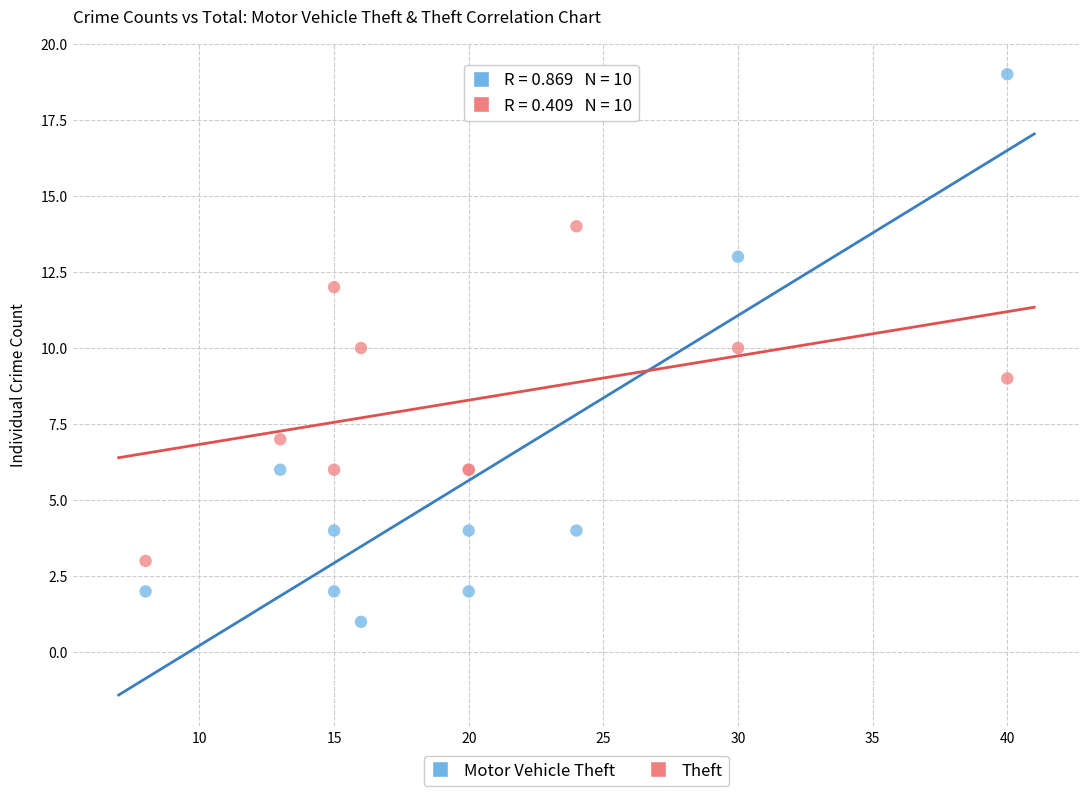

Which series contains the lowest Y value?

Motor Vehicle Theft